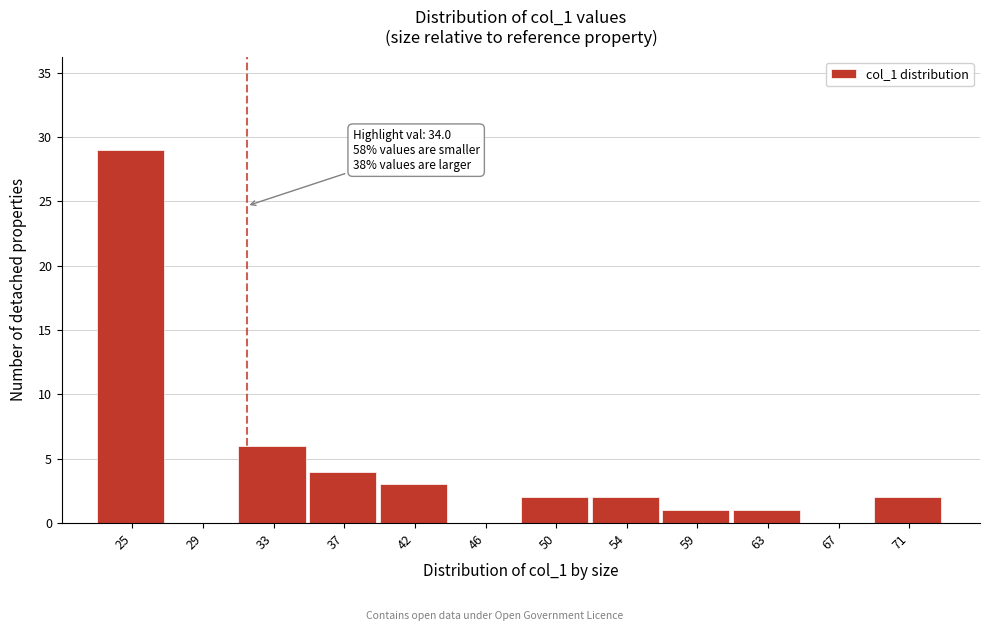

Reading right to left, list all the values displayed in this chart.

71=2	67=0	63=1	59=1	54=2	50=2	46=0	42=3	37=4	33=6	29=0	25=29